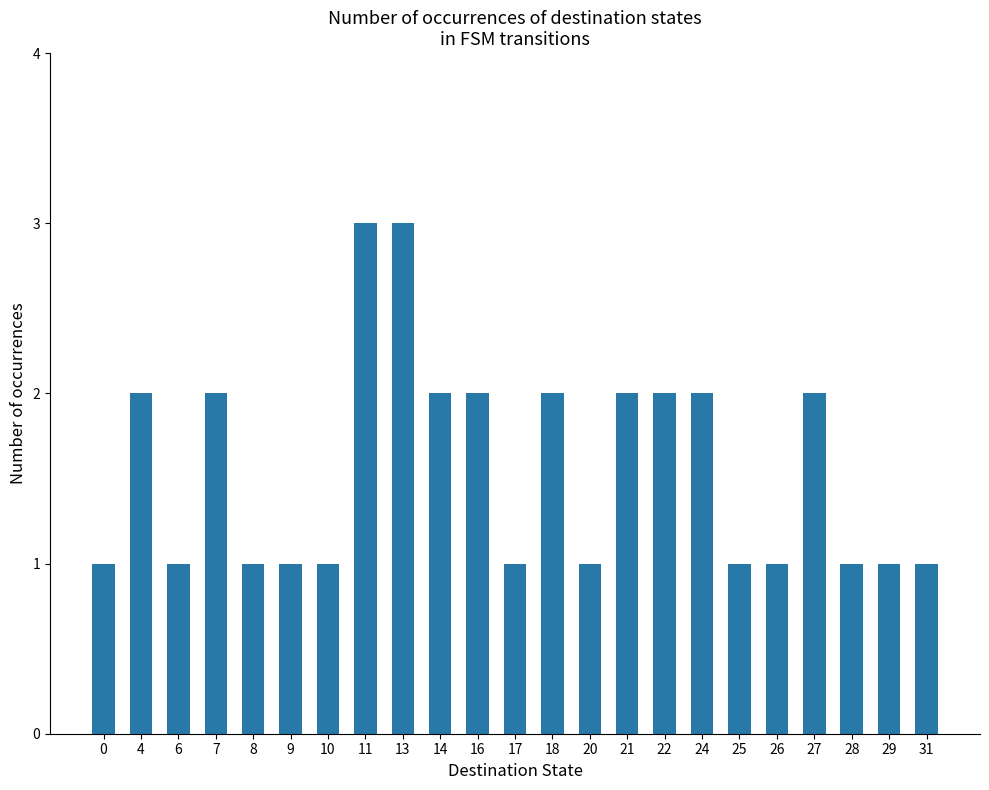

What is the greatest value displayed?

3